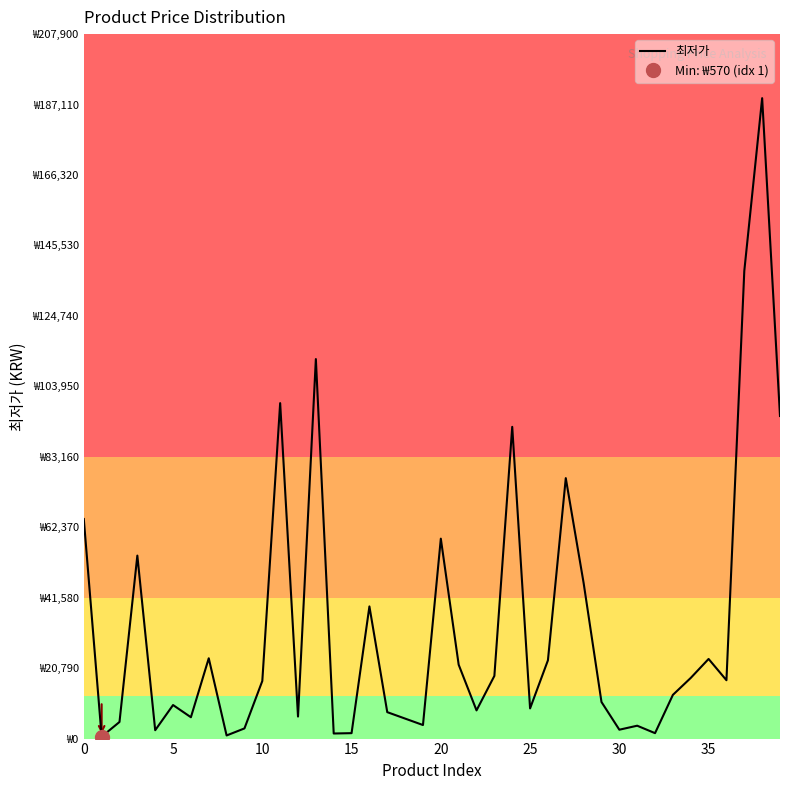

What is the value of the 2nd point from the left?

570